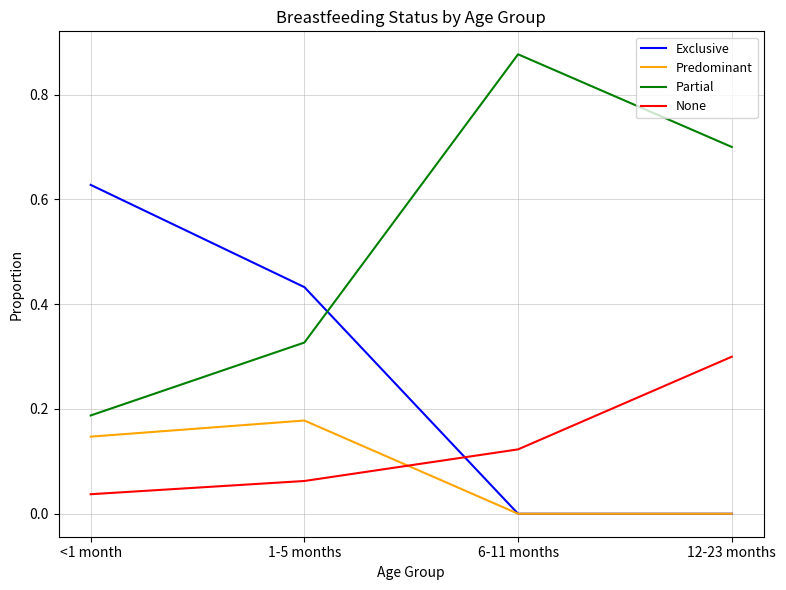

The None series shows 0.4 at 12-23 months. True or false?

False